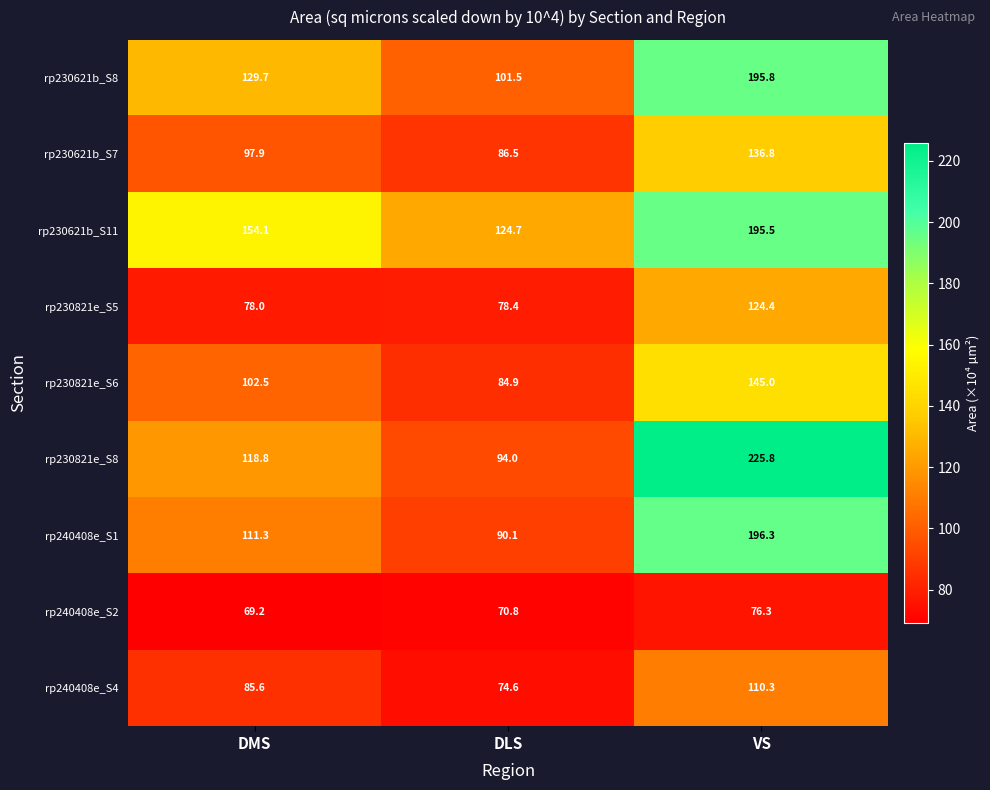

At how many categories does at least one series exceed 181?

1